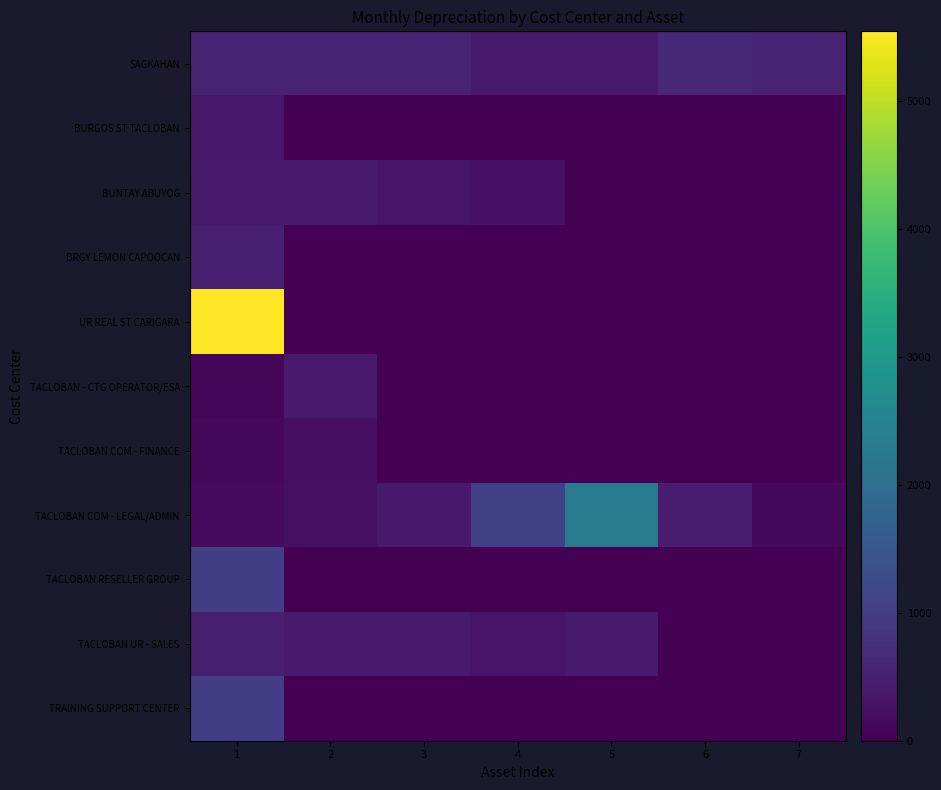

Which has a higher value, 2 or 1?

2